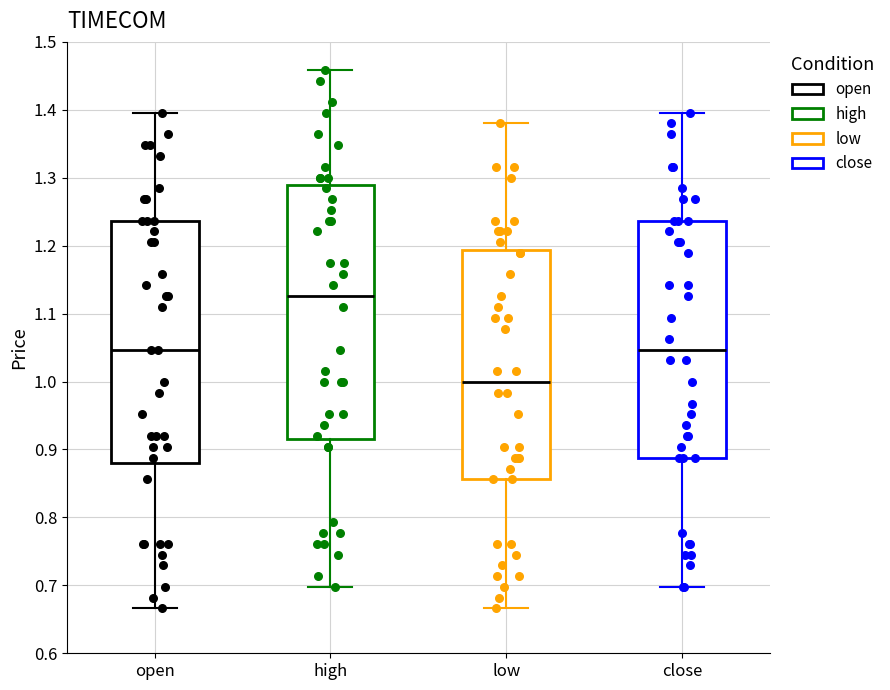

Reading left to right, transcribe this box plot: for each box, give where its median line is, the range the box spans, and where its two whiskers end, as read against the y-axis. The values are not printed on the chart, so give them approximately, as read against the axis.

open: median 1.05, box 0.88 to 1.24, whiskers 0.67 to 1.40
high: median 1.13, box 0.92 to 1.29, whiskers 0.70 to 1.46
low: median 1.00, box 0.86 to 1.19, whiskers 0.67 to 1.38
close: median 1.05, box 0.89 to 1.24, whiskers 0.70 to 1.40